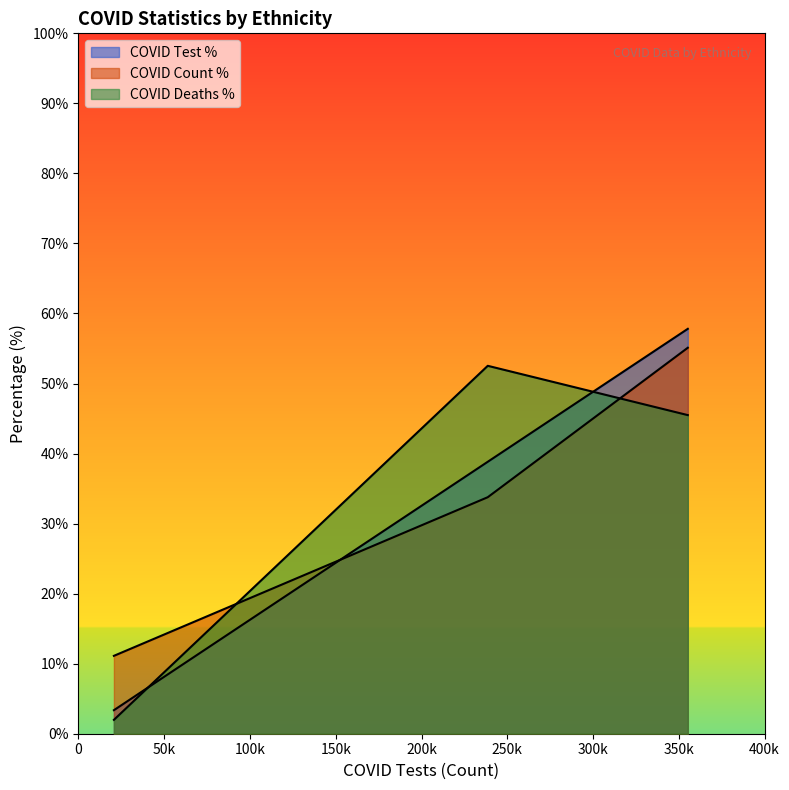

Reading left to right, extract all data points from this chart.

COVID_COUNT: Hispanic or Latino=11.1	Not Hispanic or Latino=33.8	Unknown=55.1
COVID_DEATHS: Hispanic or Latino=2.0	Not Hispanic or Latino=52.5	Unknown=45.5
COVID_TEST_PCT: Hispanic or Latino=3.4	Not Hispanic or Latino=38.8	Unknown=57.8